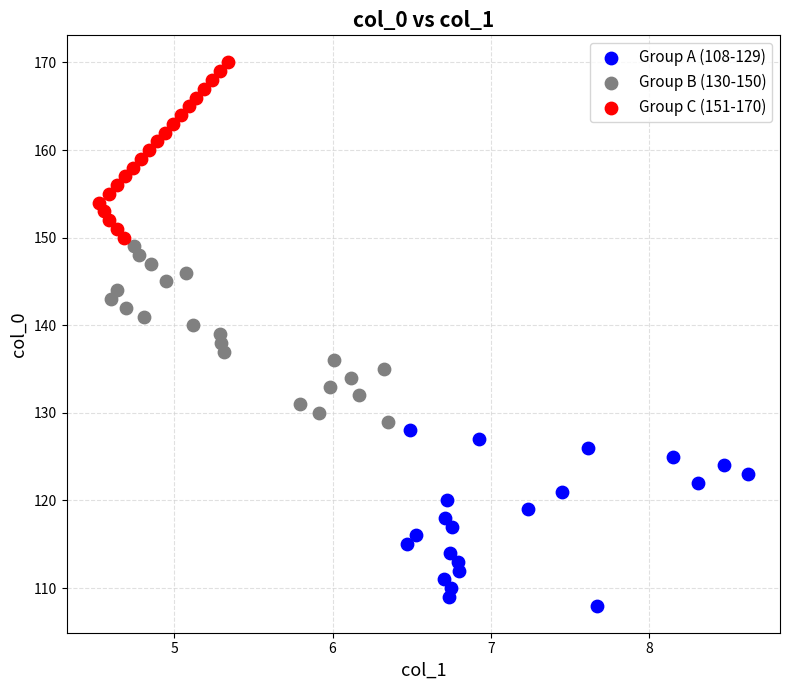

What are all the series names shown in the legend?

Group A (108-129), Group B (130-150), Group C (151-170)